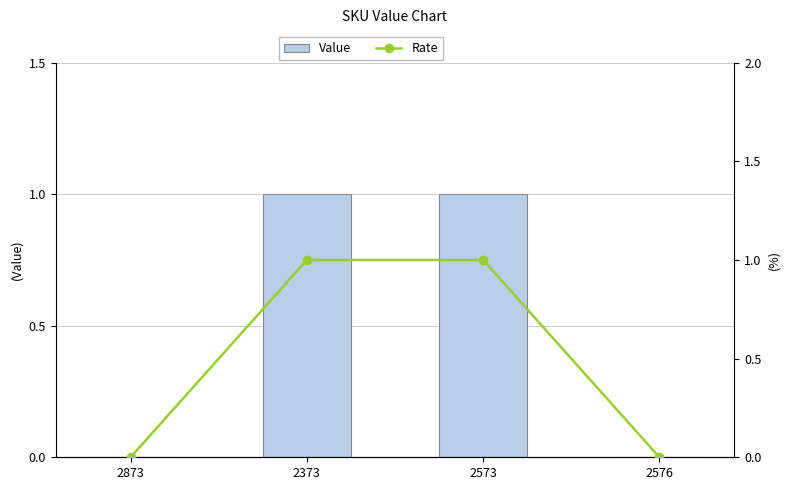

Read the Value value at 2573.

1